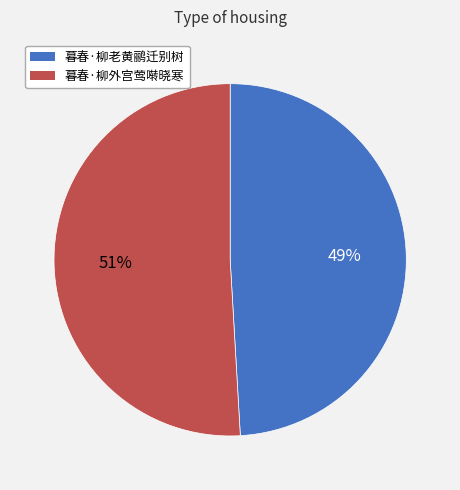

Is it true that 暮春·柳外宫莺啭晓寒 is 51% of the pie?

True